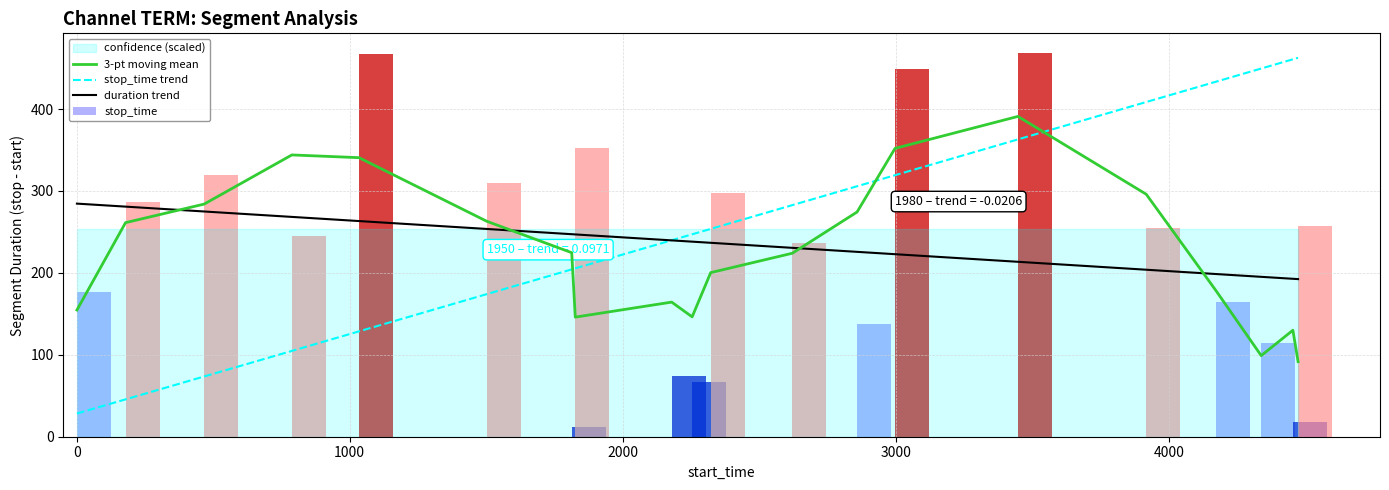

How many groups of bars are there?

20